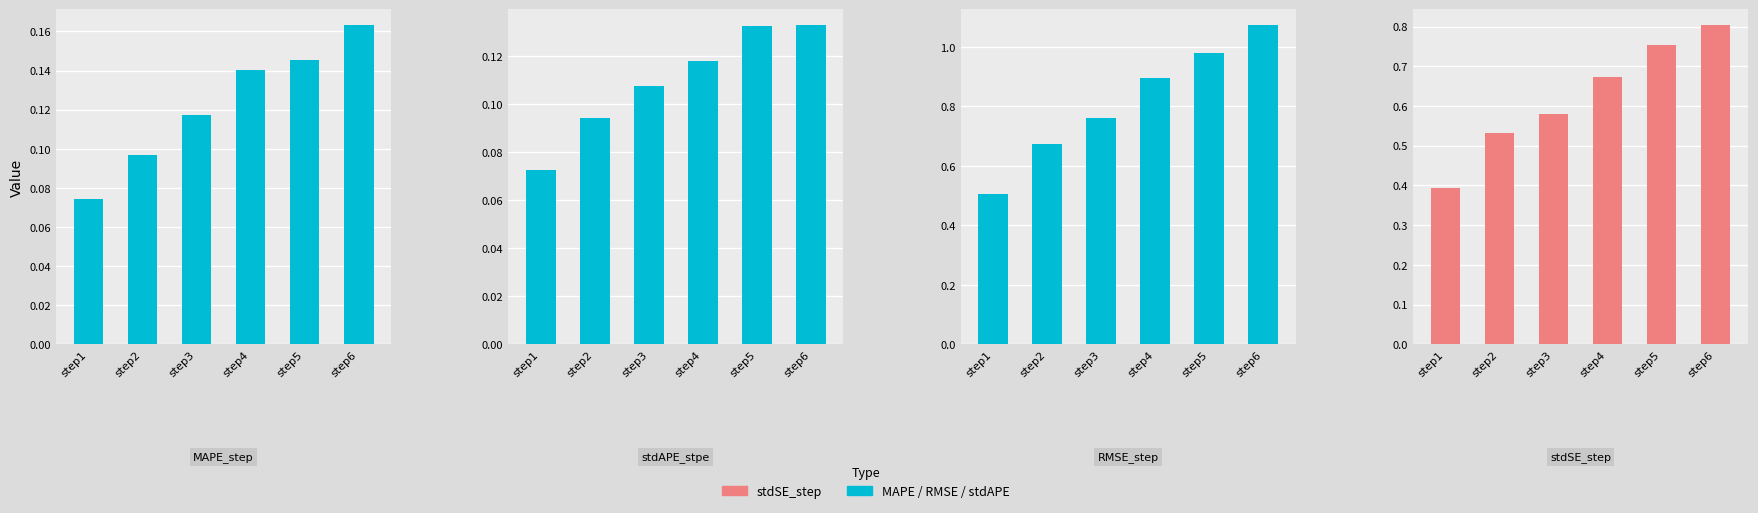

Reading left to right, extract all data points from this chart.

MAPE_step: step1=0.1	step2=0.1	step3=0.1	step4=0.1	step5=0.1	step6=0.2
stdAPE_stpe: step1=0.1	step2=0.1	step3=0.1	step4=0.1	step5=0.1	step6=0.1
RMSE_step: step1=0.5	step2=0.7	step3=0.8	step4=0.9	step5=1.0	step6=1.1
stdSE_step: step1=0.4	step2=0.5	step3=0.6	step4=0.7	step5=0.8	step6=0.8